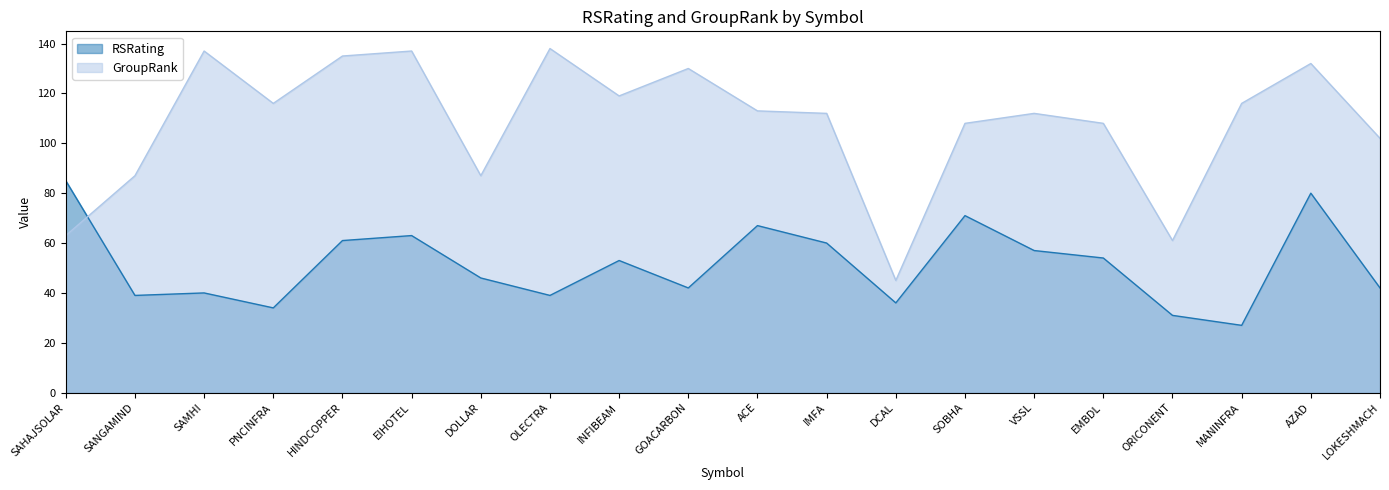

List the series in order of their overall mean, highest first.

GroupRank, RSRating